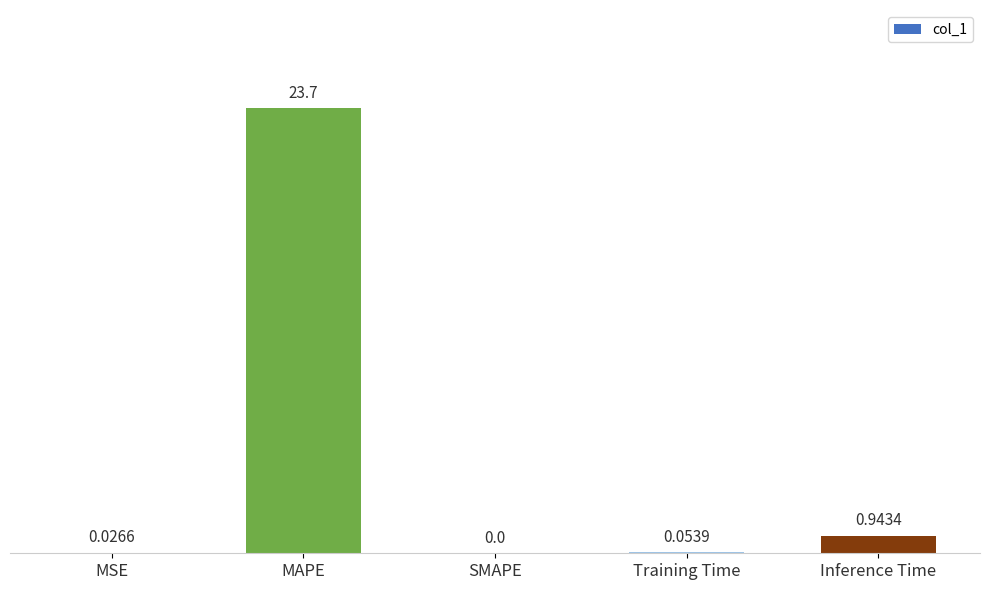

Which has a higher value, MSE or MAPE?

MAPE